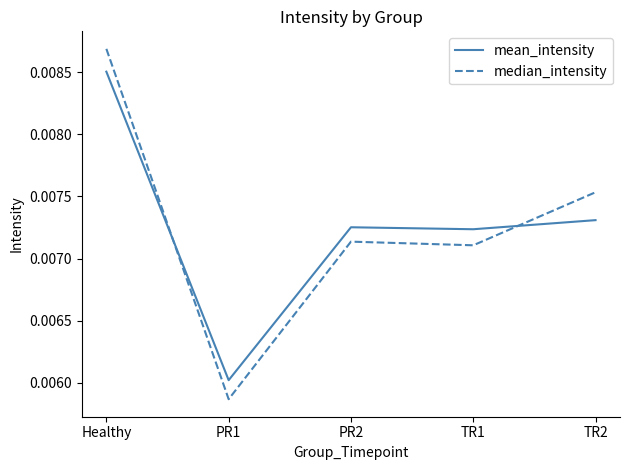

How many lines are shown in the chart?

2